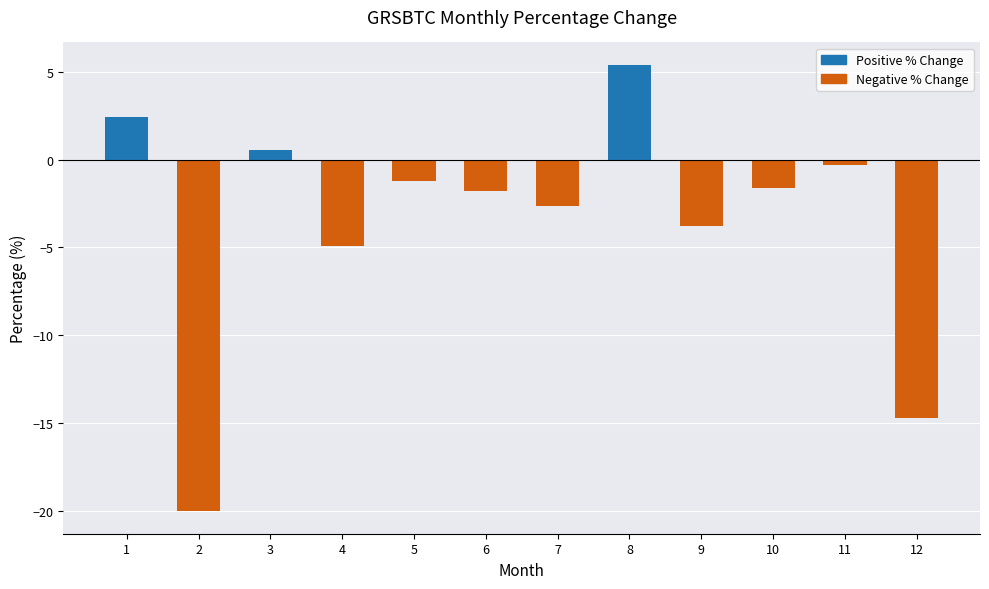

What is the maximum value shown in the chart?

5.4